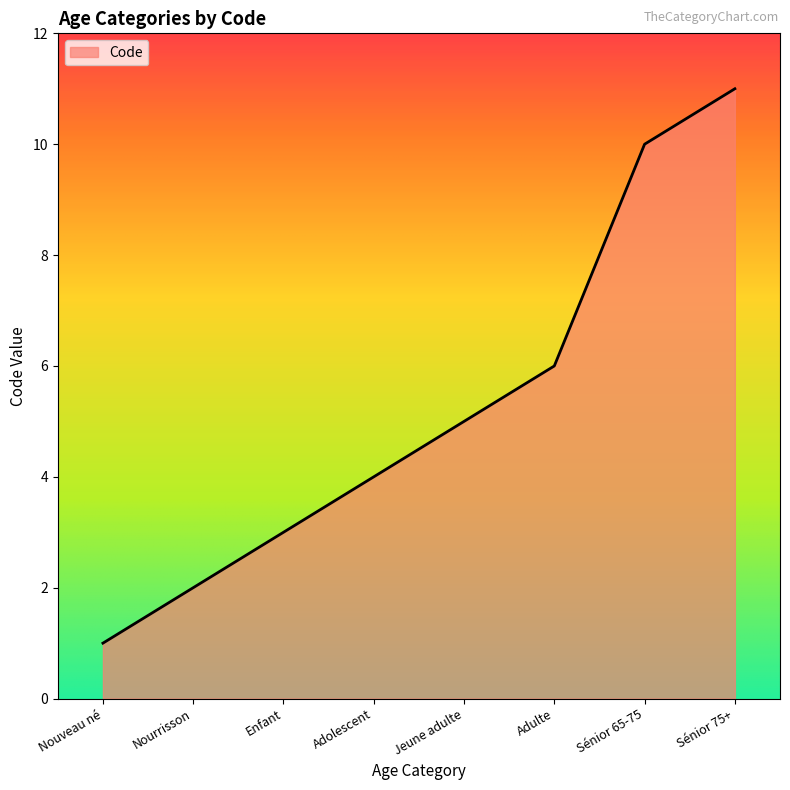

Which has a higher value, Nourrisson or Sénior 65-75?

Sénior 65-75